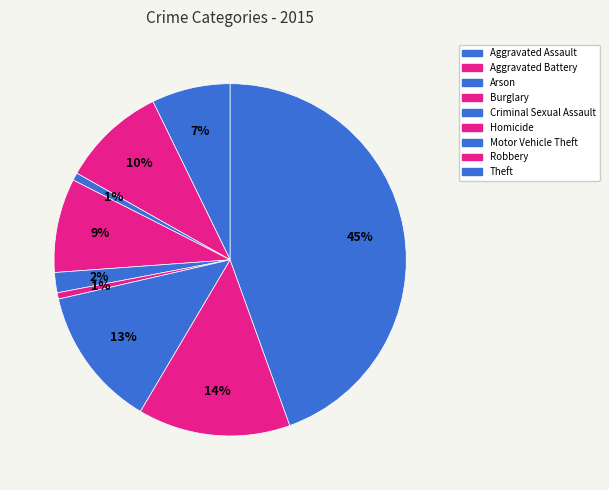

Count the number of slices in the pie.

9